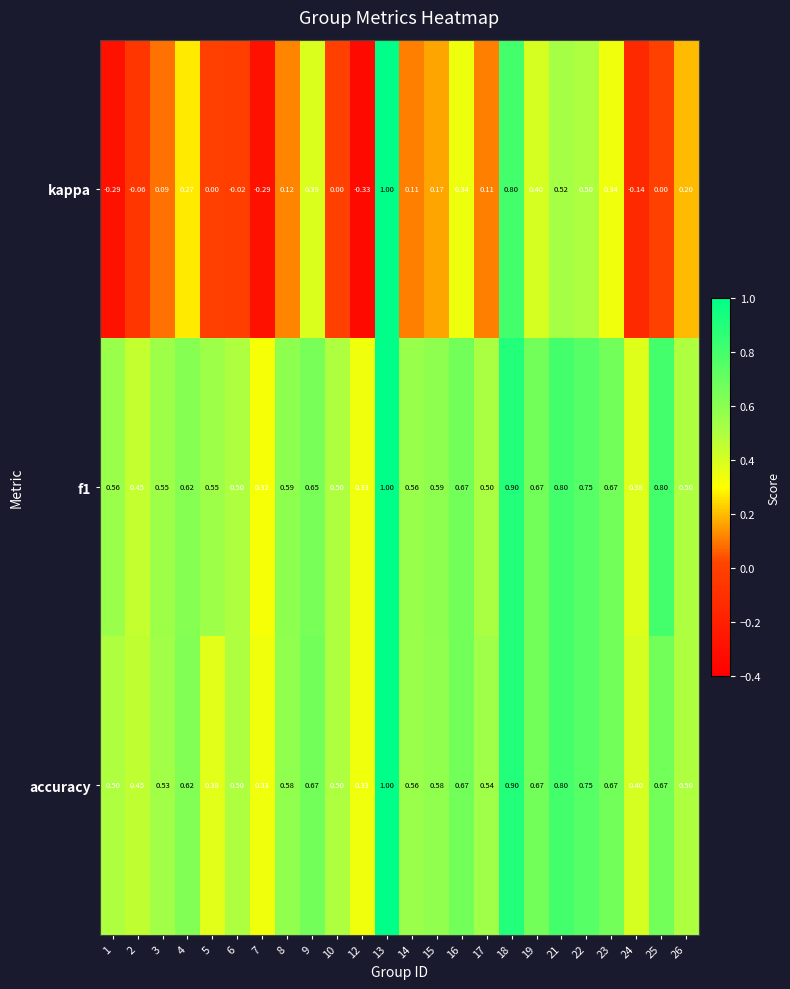

Is the value of accuracy at 4 greater than the value of f1 at 10?

Yes